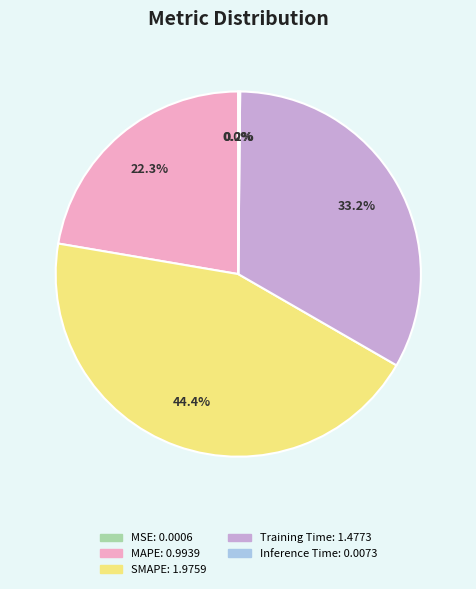

What portion of the pie excludes MAPE?

77.7%